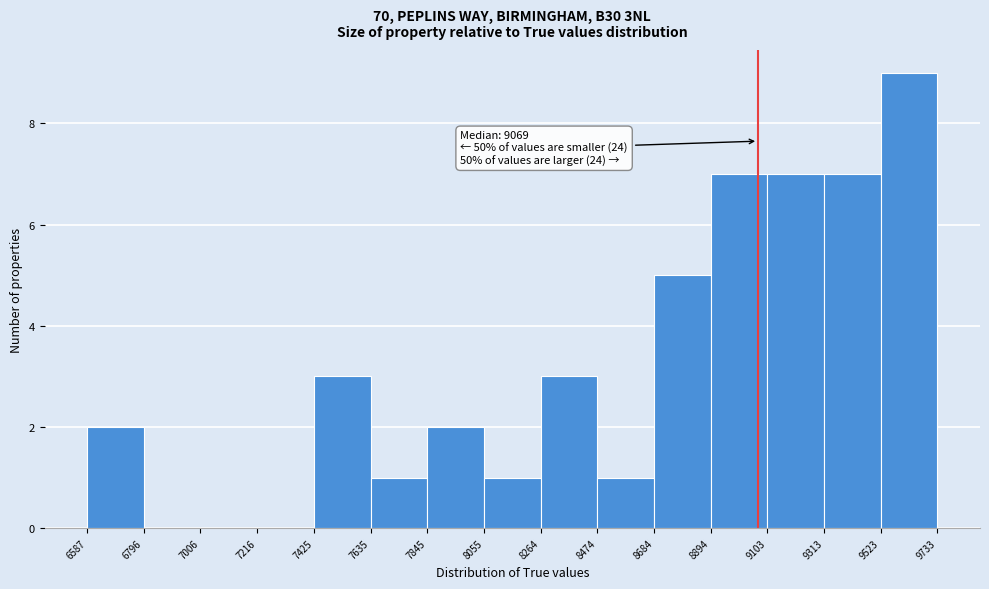

Over which range of the x-axis is the bar tallest?

9523 to 9733